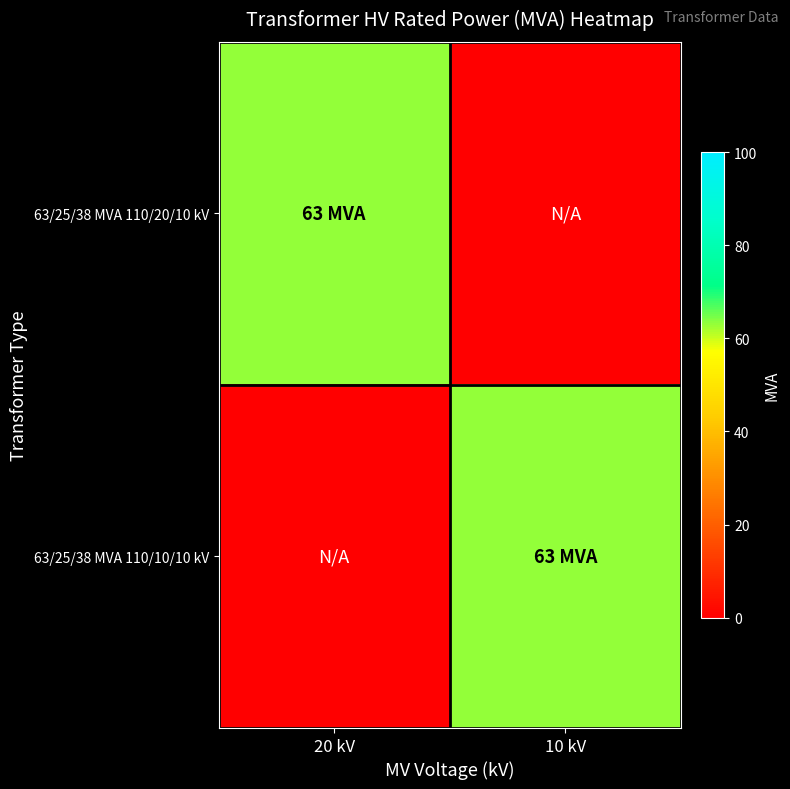

What is the greatest value displayed?

63